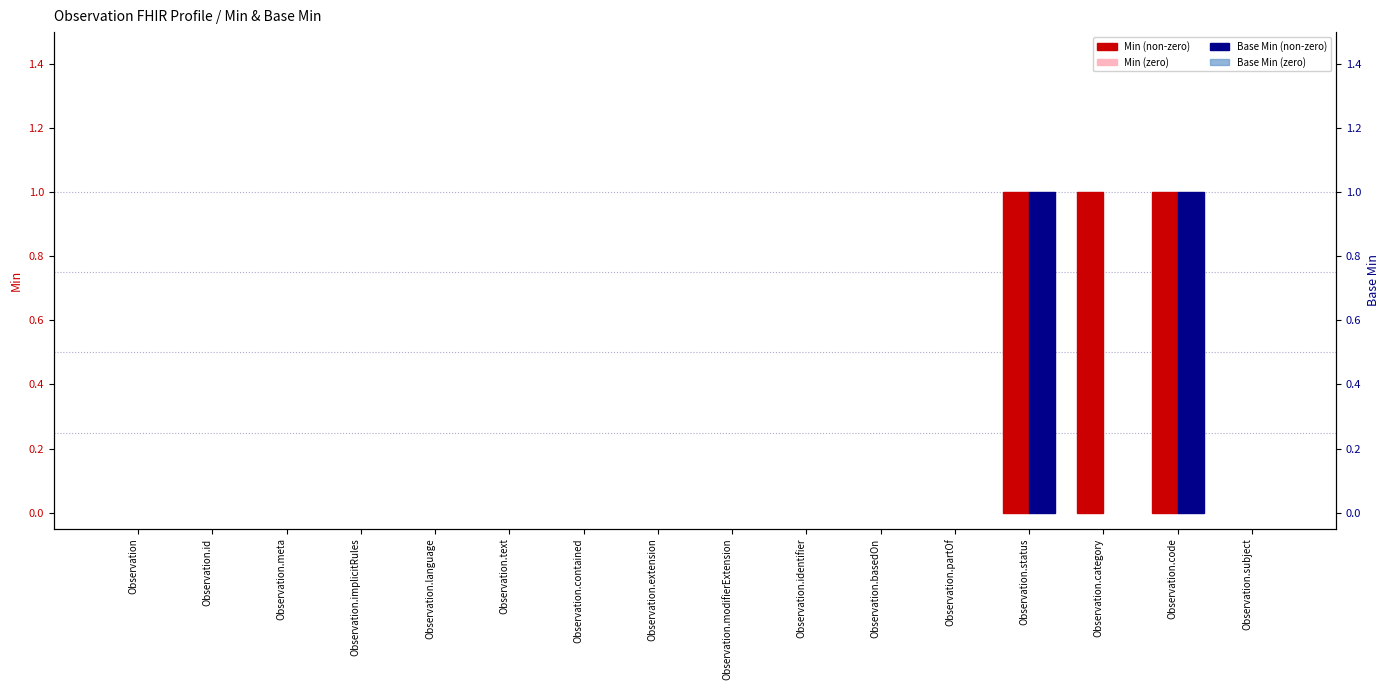

Which series changed the most between Observation.contained and Observation.status?

Min